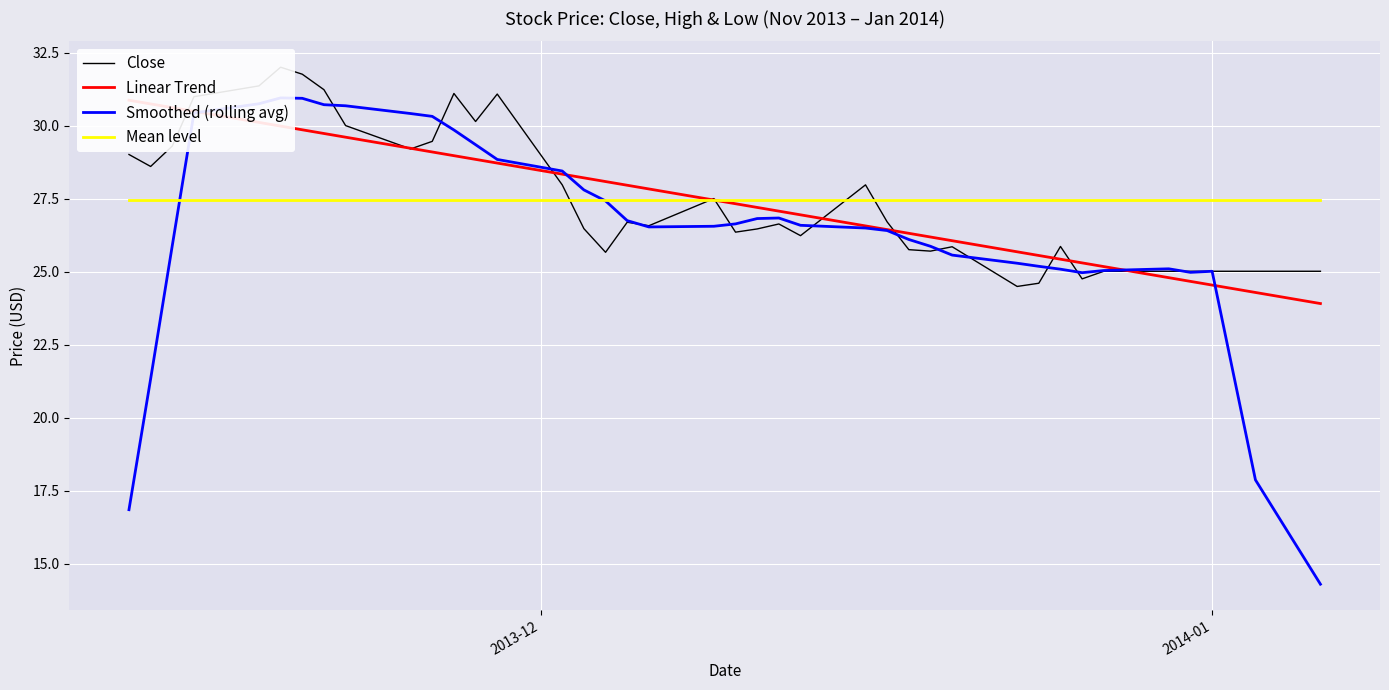

True or false: Close has more than 2 points higher than both neighbors.

True